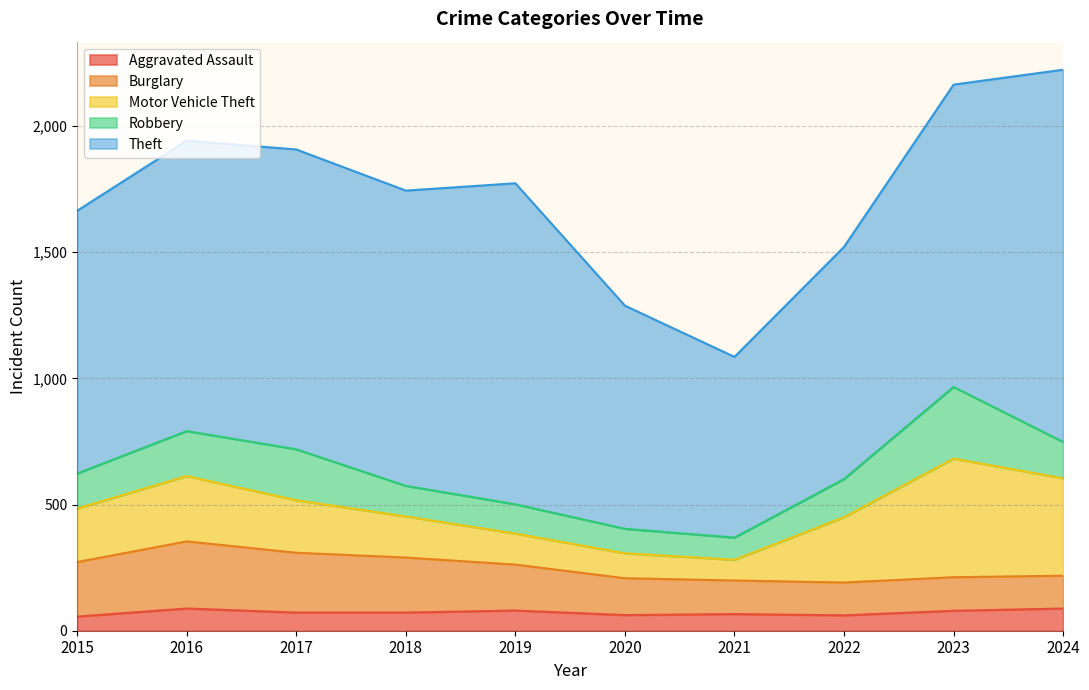

Reading left to right, list all the values displayed in this chart.

Aggravated Assault: 56	88	72	72	80	62	66	61	79	88
Burglary: 216	266	237	218	182	146	133	130	133	130
Motor Vehicle Theft: 212	259	208	163	123	99	82	259	470	386
Robbery: 139	178	202	121	116	97	88	151	284	144
Theft: 1041	1151	1188	1170	1272	884	716	920	1198	1475